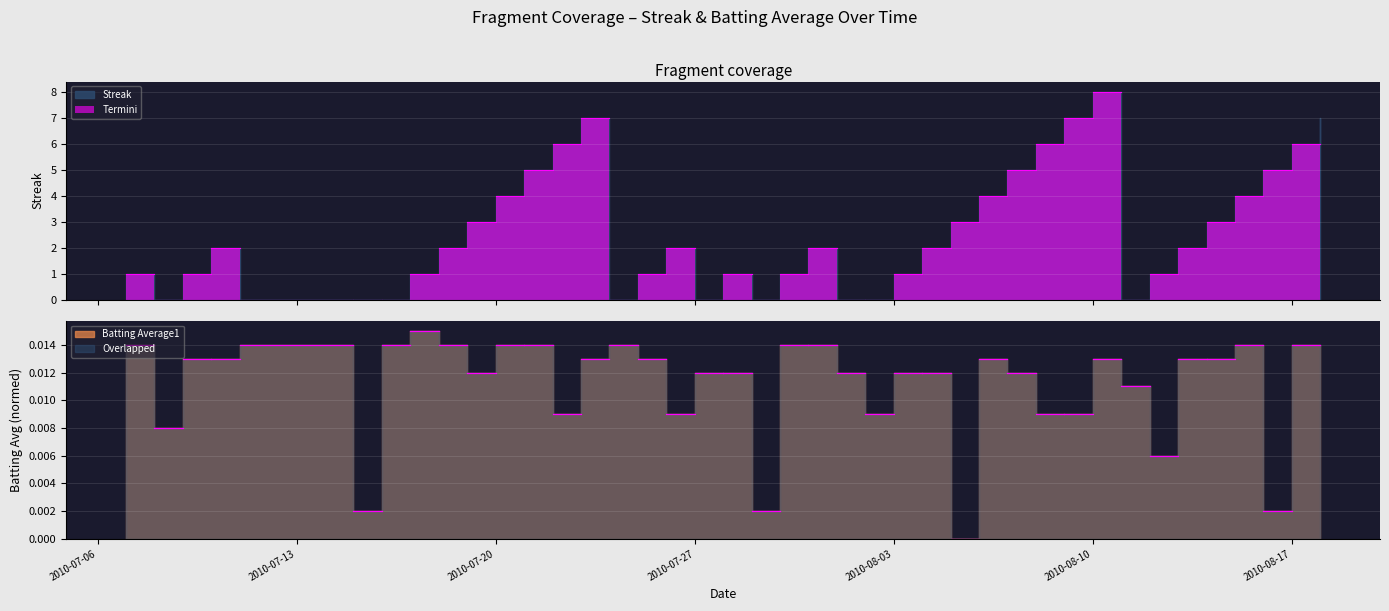

Is it true that Streak equals 5.0 at 2010-08-07?

True